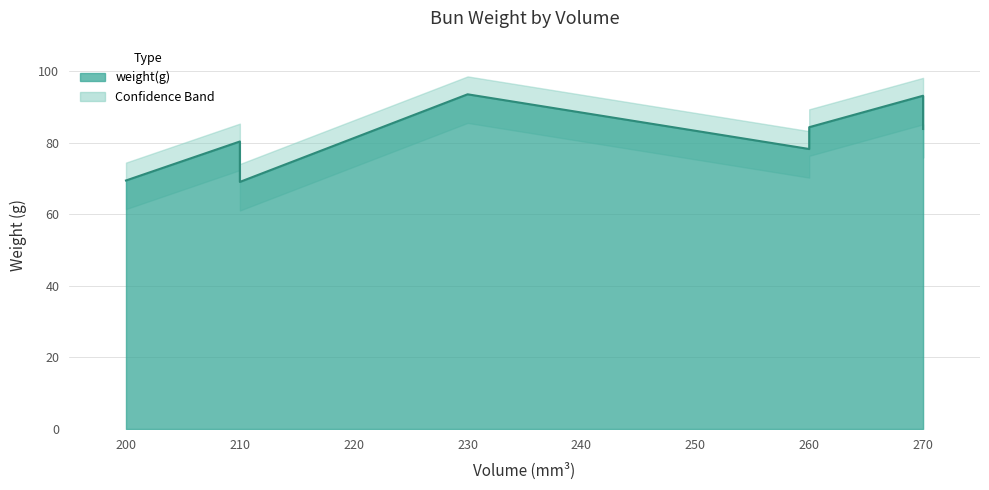

Approximately how many times larger is the value at 210 compared to 260?

1.2